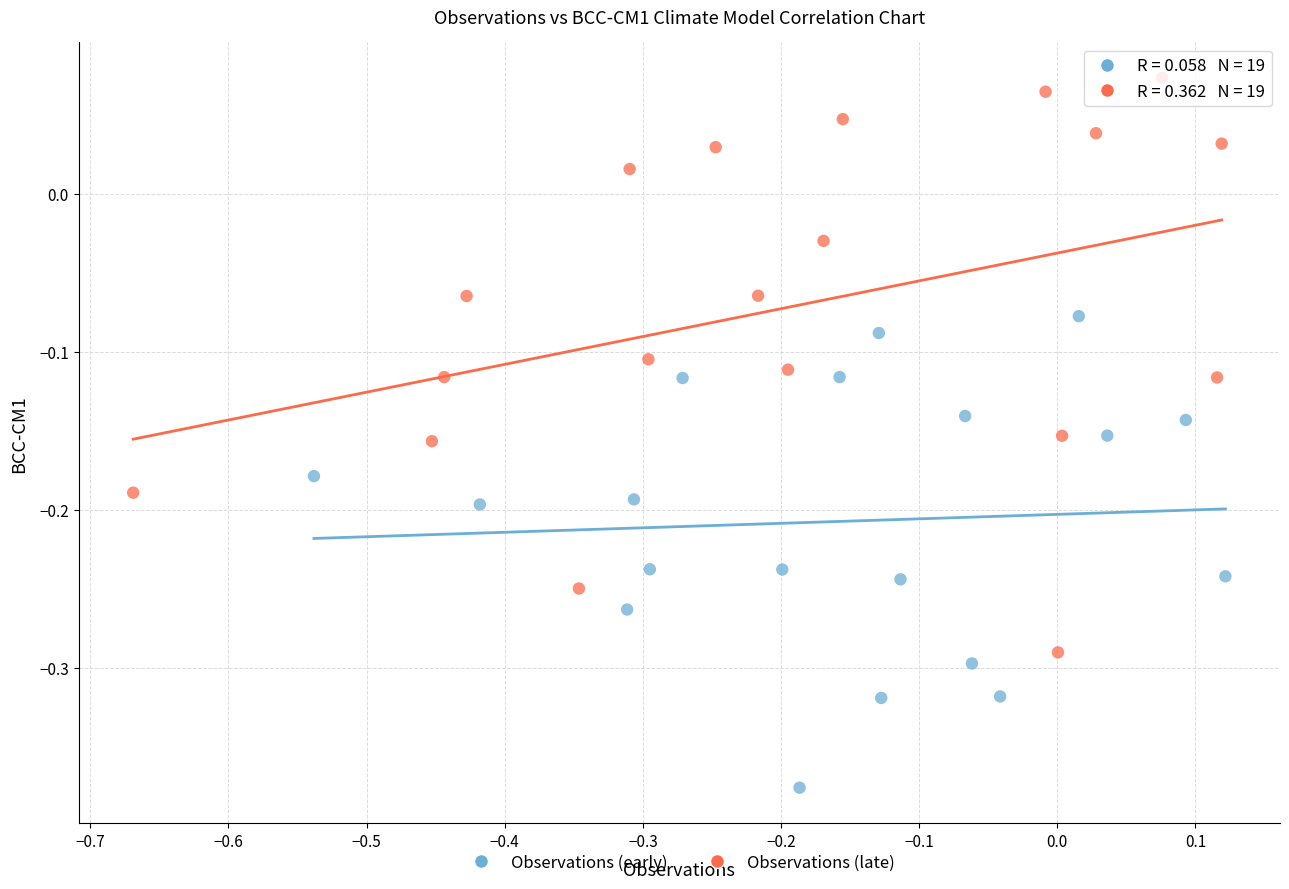

Which series contains the highest Y value?

Observations (late)